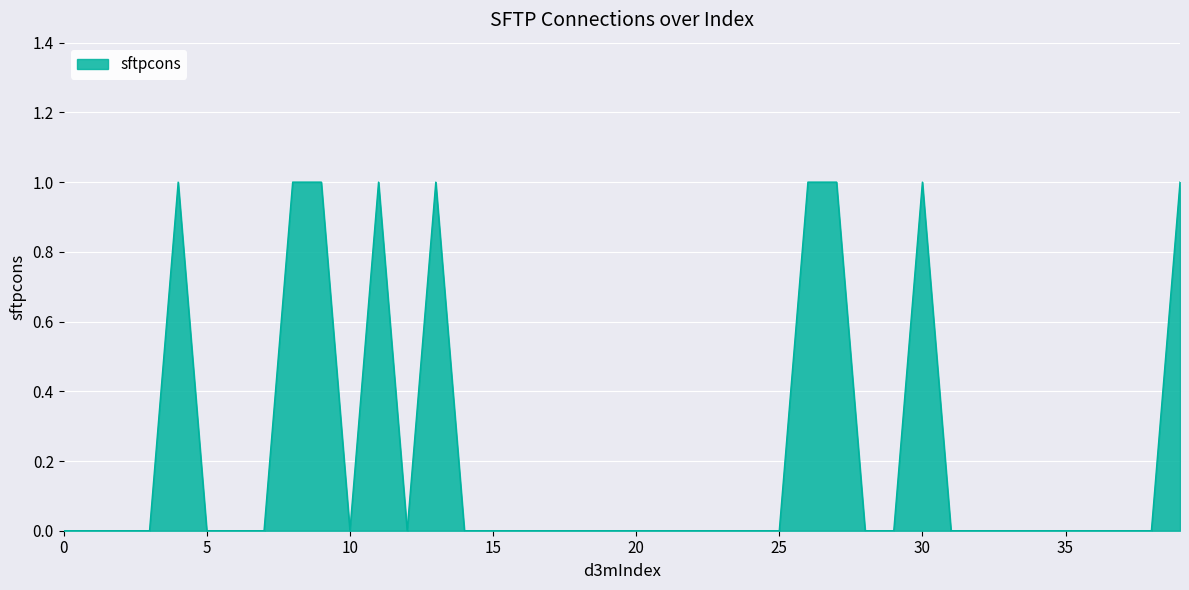

Does the chart have visible grid lines?

Yes